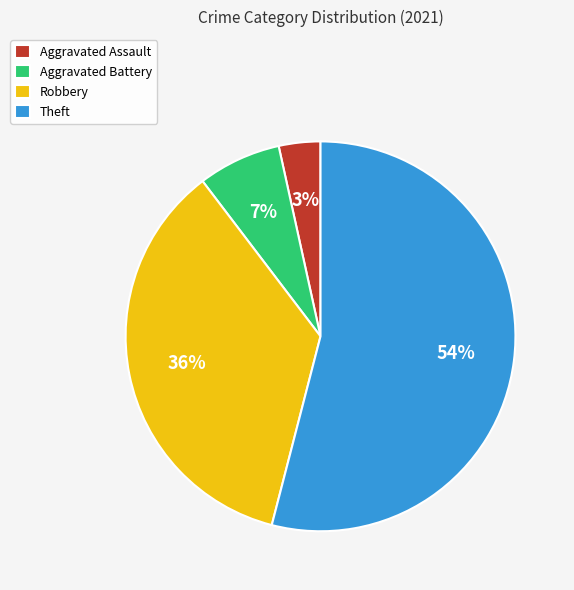

Is it true that Theft is 45% of the pie?

False